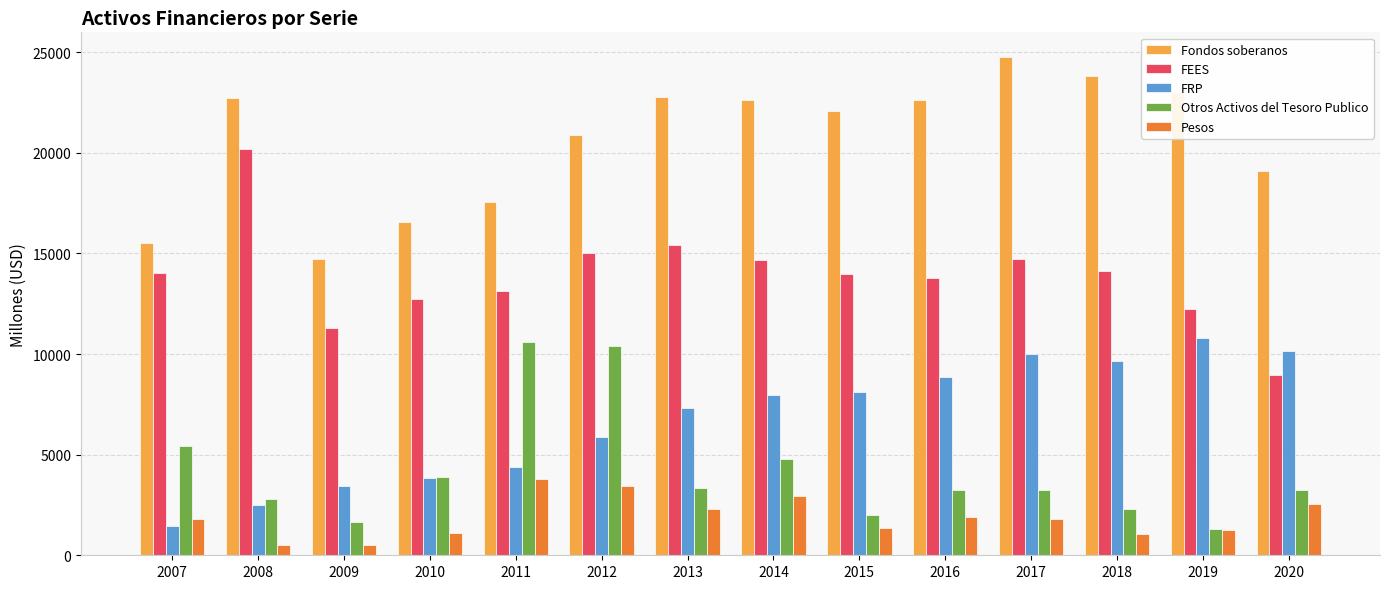

What is the smallest value displayed?

492